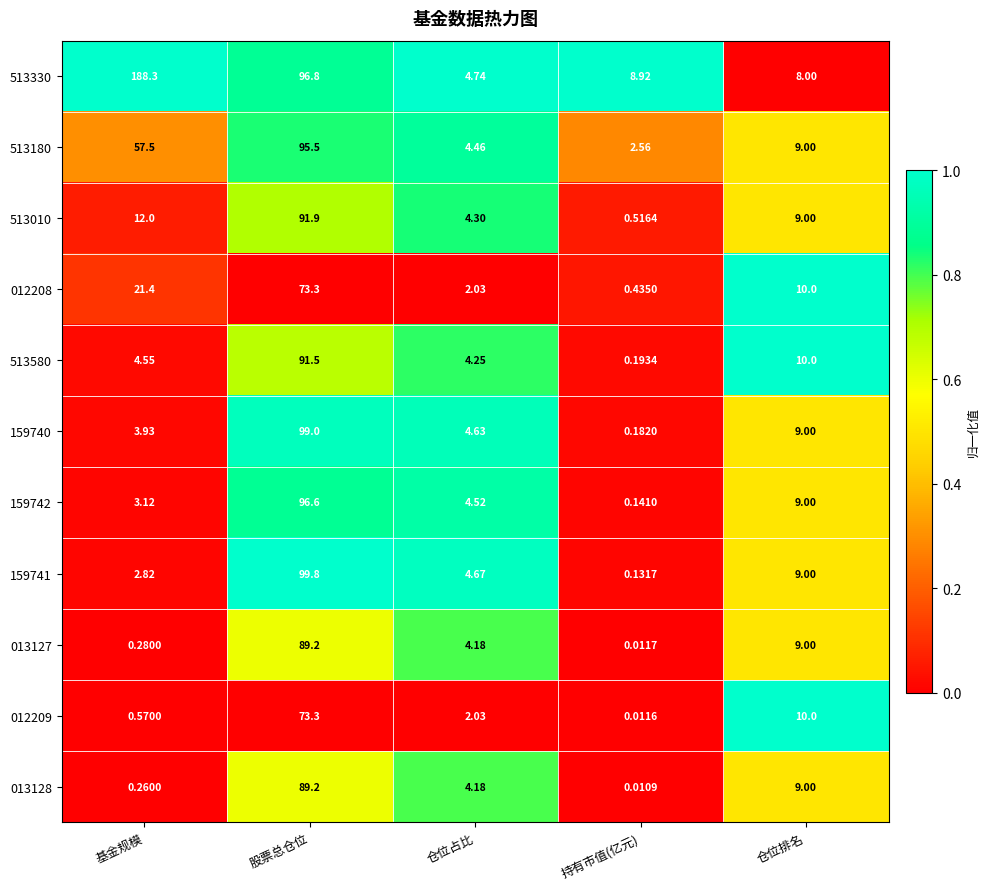

How many categories are shown in the chart?

5